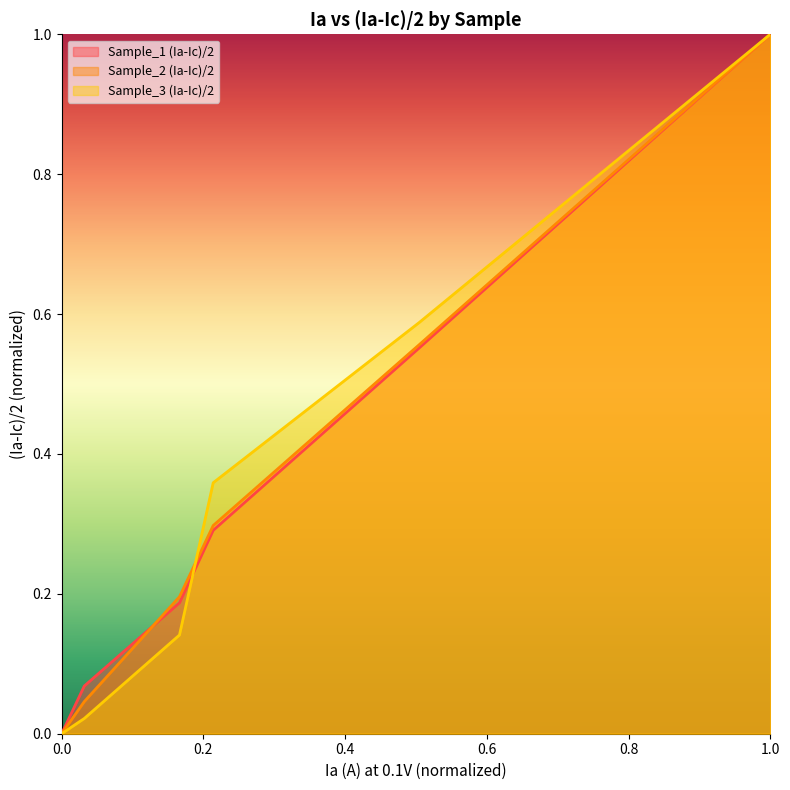

Which series ends up on top after the final intersection of Sample_1 (Ia-Ic)/2 and Sample_2 (Ia-Ic)/2?

Sample_2 (Ia-Ic)/2